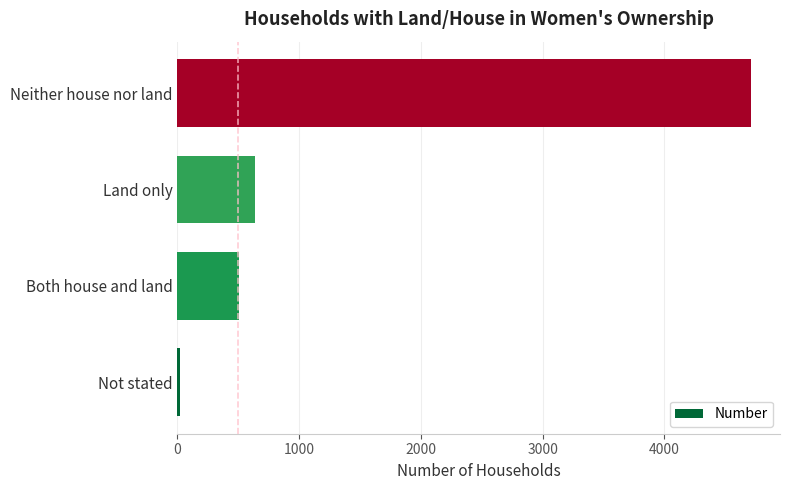

Rank the categories by value from lowest to highest.

Not stated, Both house and land, Land only, Neither house nor land